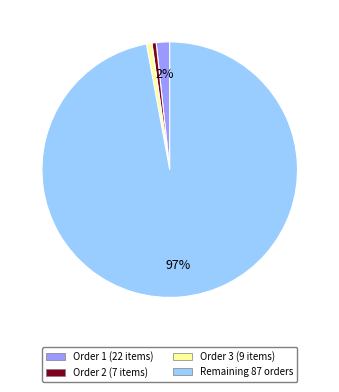

Does any single category account for the majority?

Yes